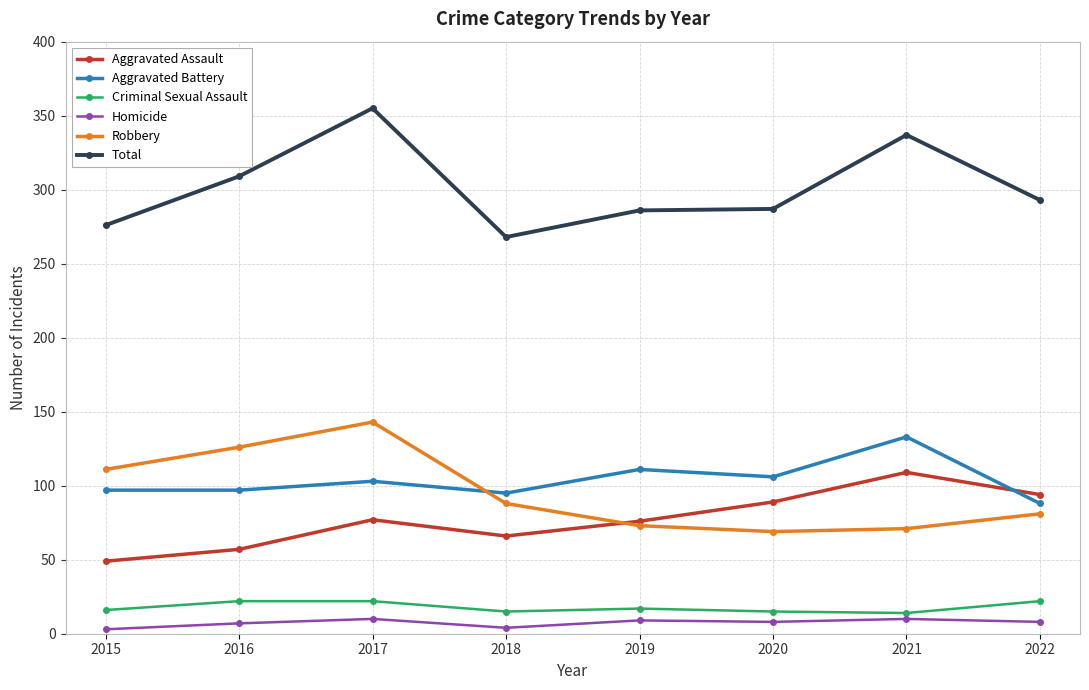

Which label corresponds to the largest value in the chart?

2017